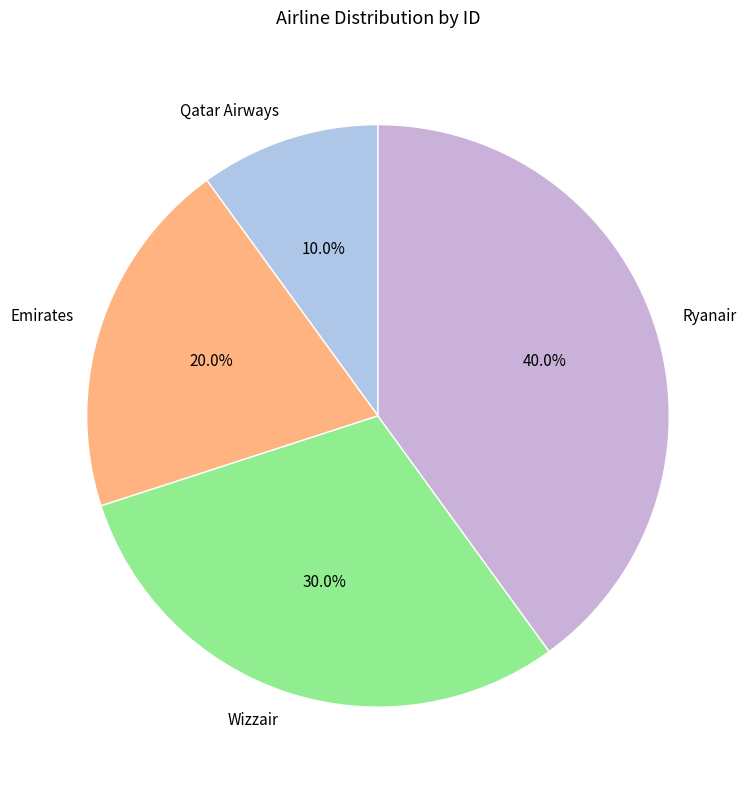

To the nearest percent, what is the difference between the largest and smallest slice percentages?

30%